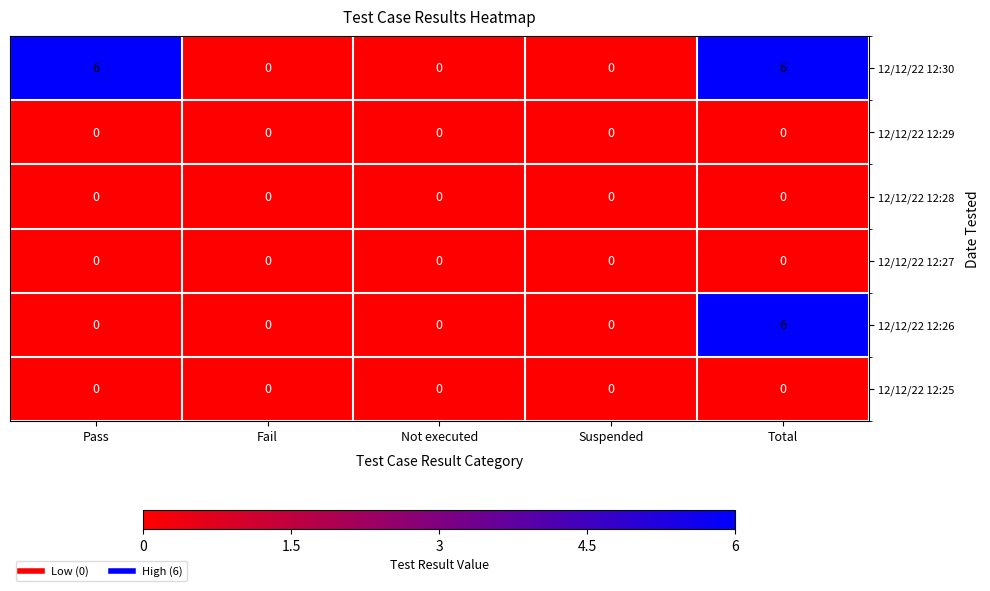

Which series changed the most between Pass and Suspended?

12/12/22 12:30